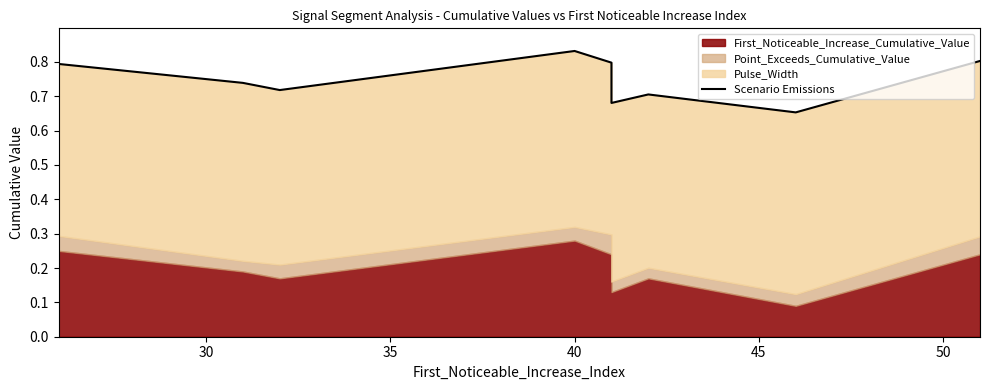

True or false: the data shows 0.5 at 50.

False